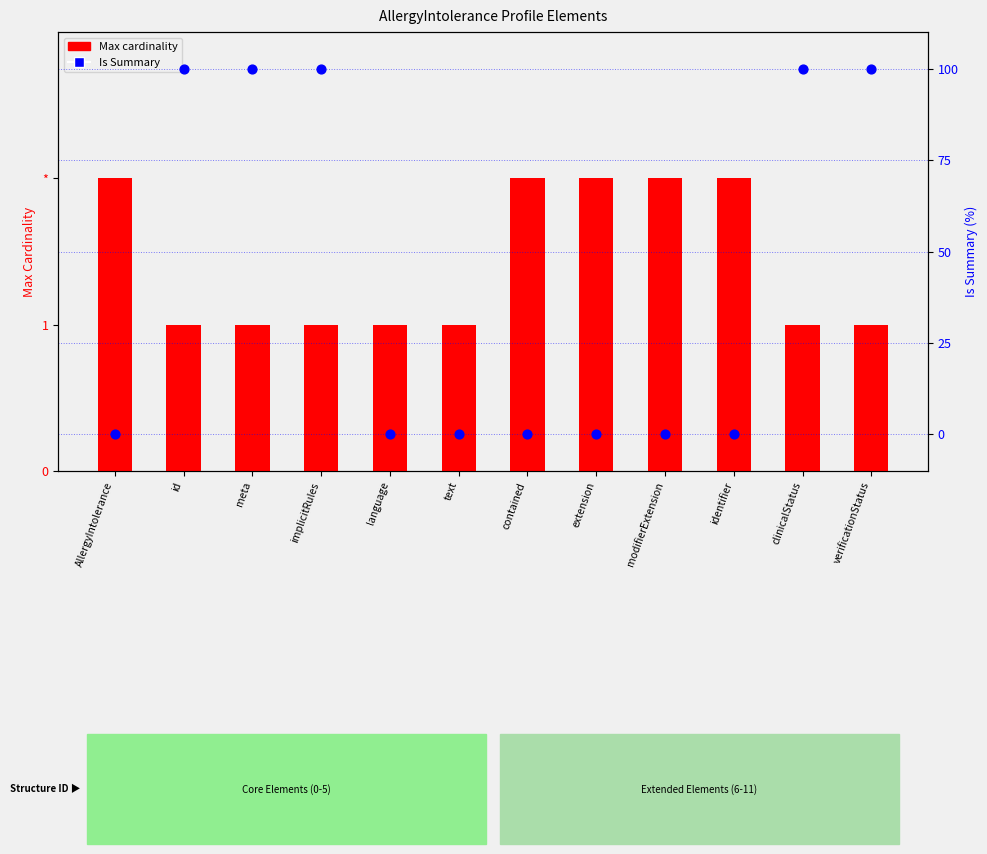

Which series contains the lowest Y value?

Is Summary